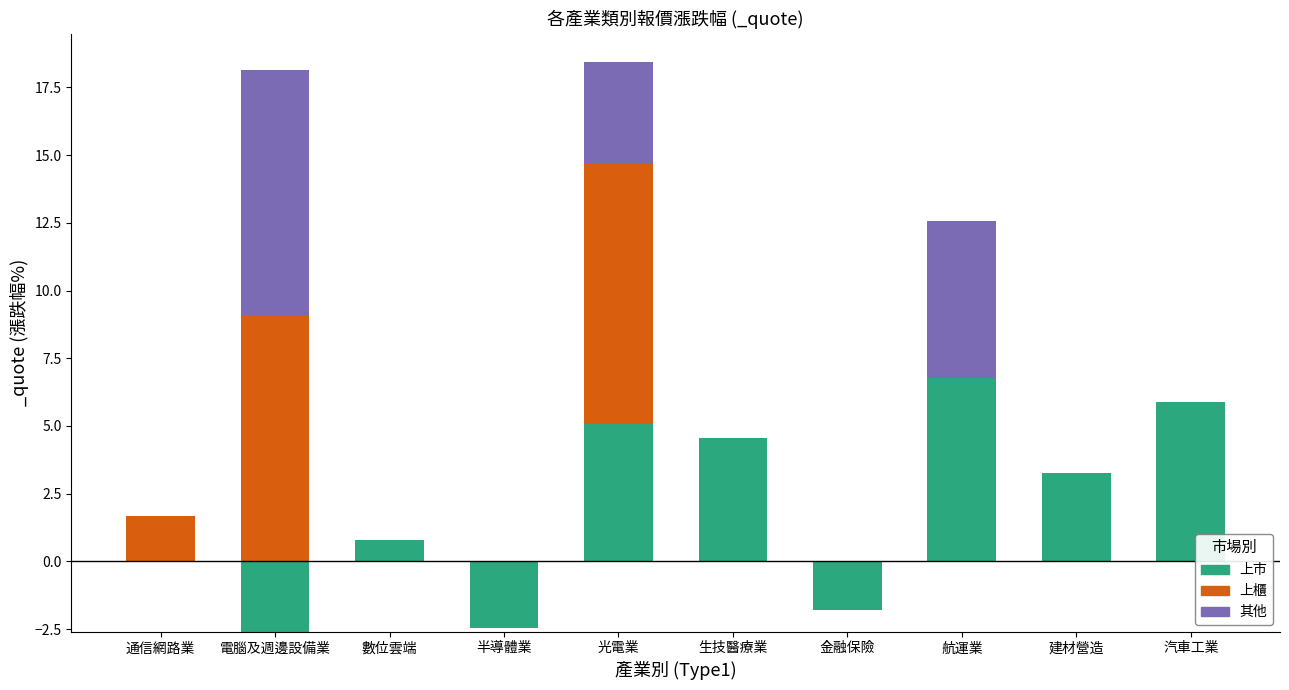

At how many categories does at least one series exceed 4?

5